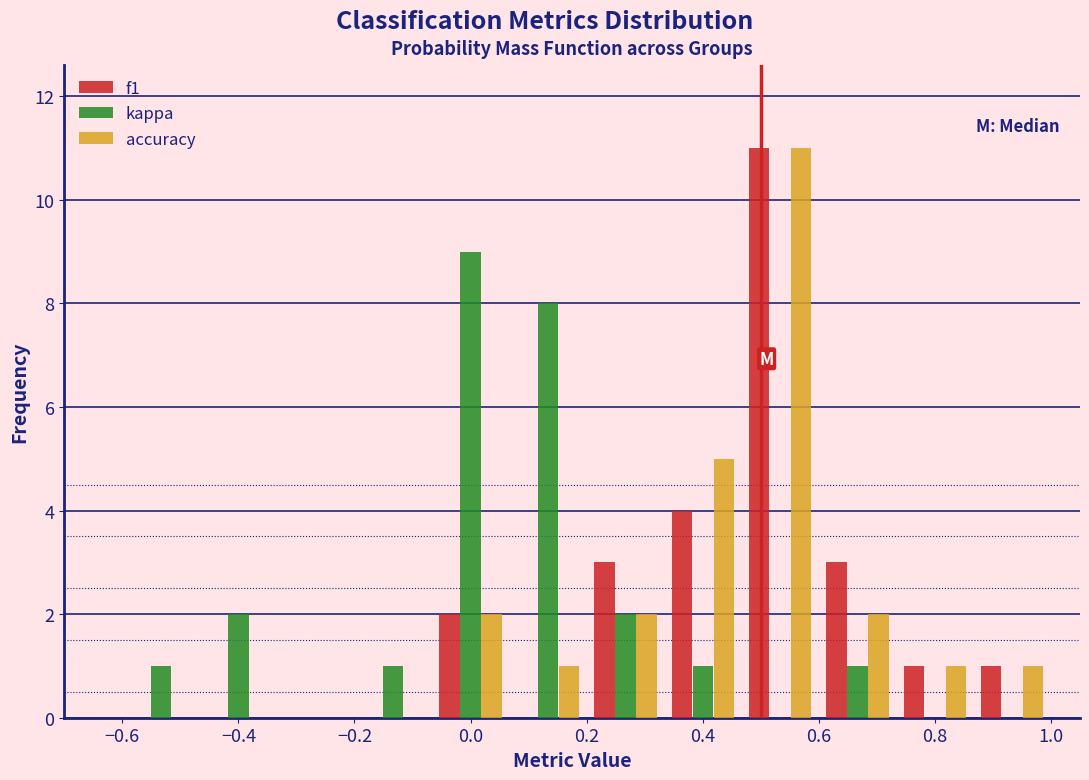

In the accuracy series, which range on the x-axis has the tallest bar?

0.46 to 0.60